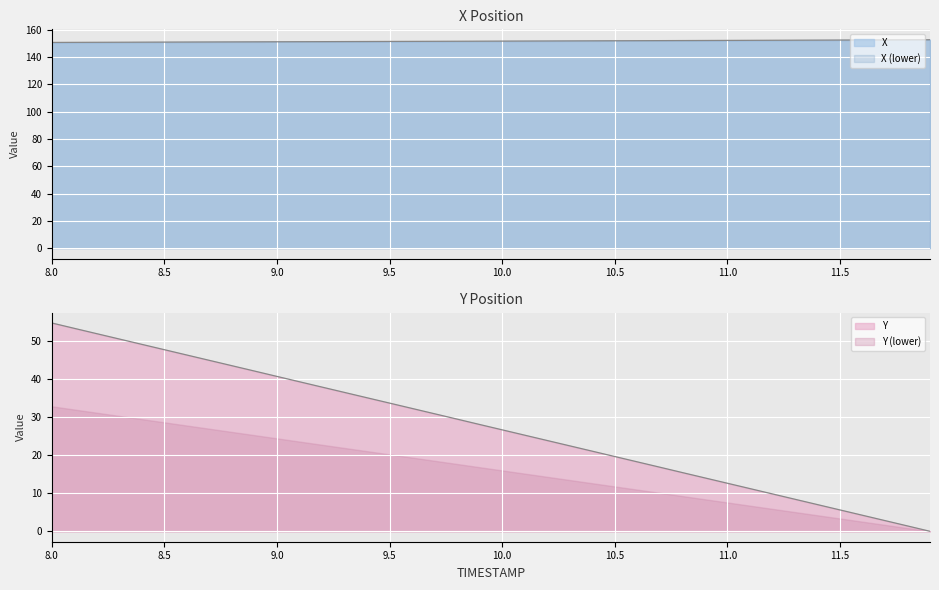

How many lines are shown in the chart?

2